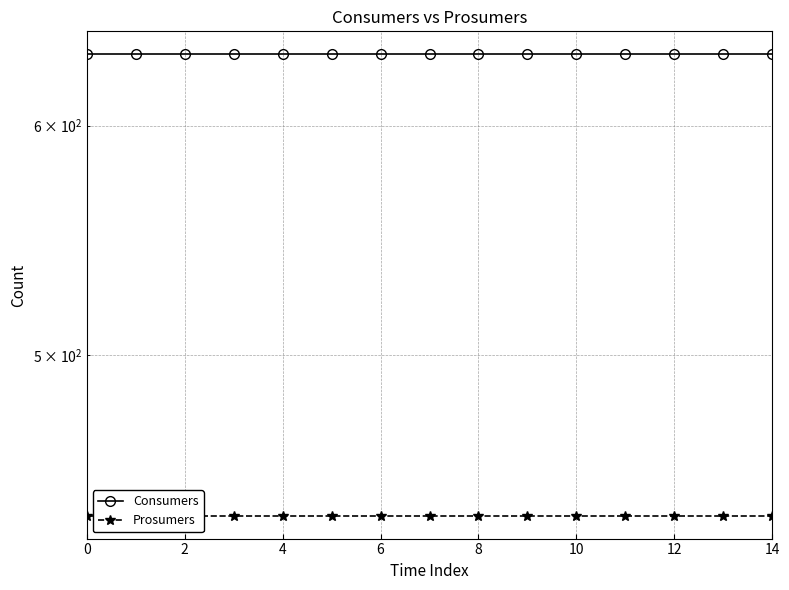

Does the chart display data point markers on the line(s)?

Yes